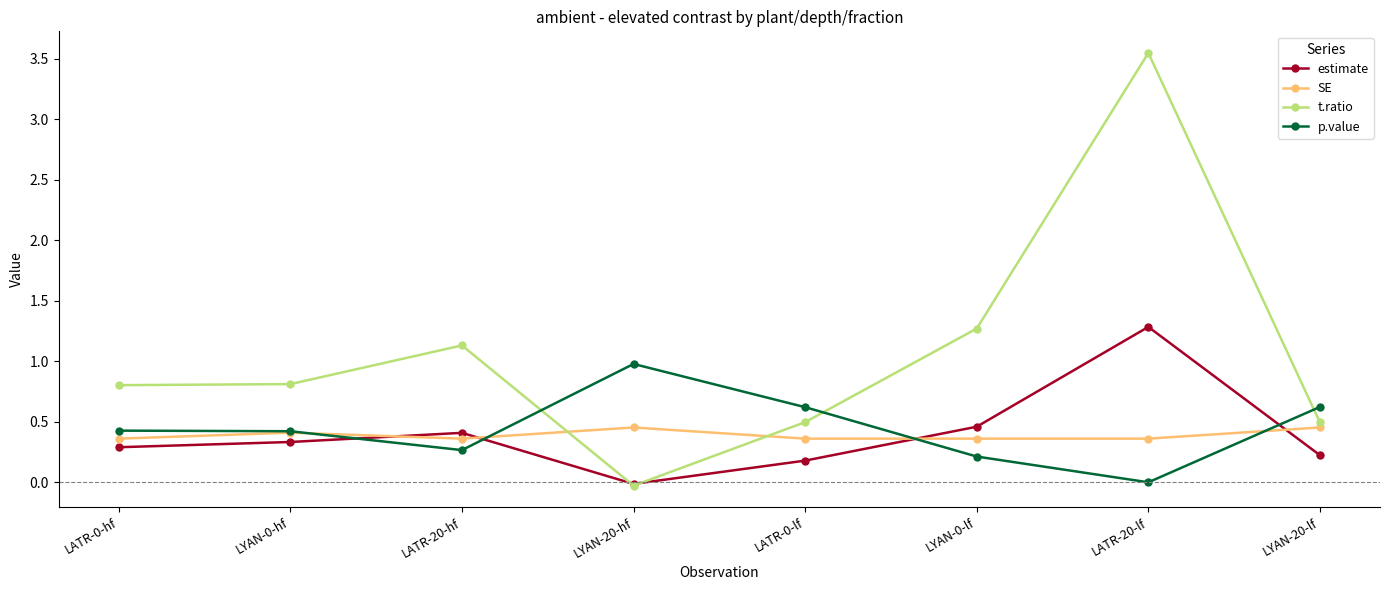

List the series in order of their peak value, lowest first.

SE, p.value, estimate, t.ratio